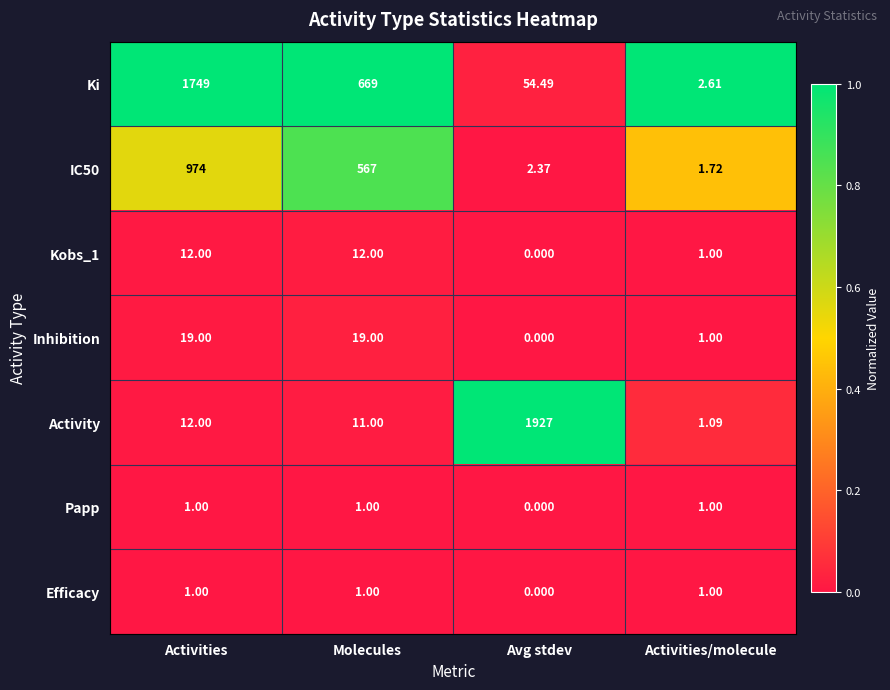

Which series has the widest spread of values?

Activity